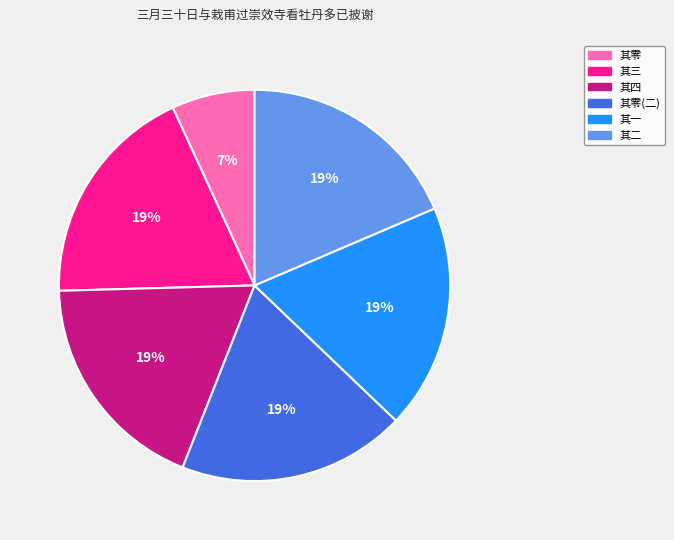

To the nearest percent, what is the average slice percentage?

17%